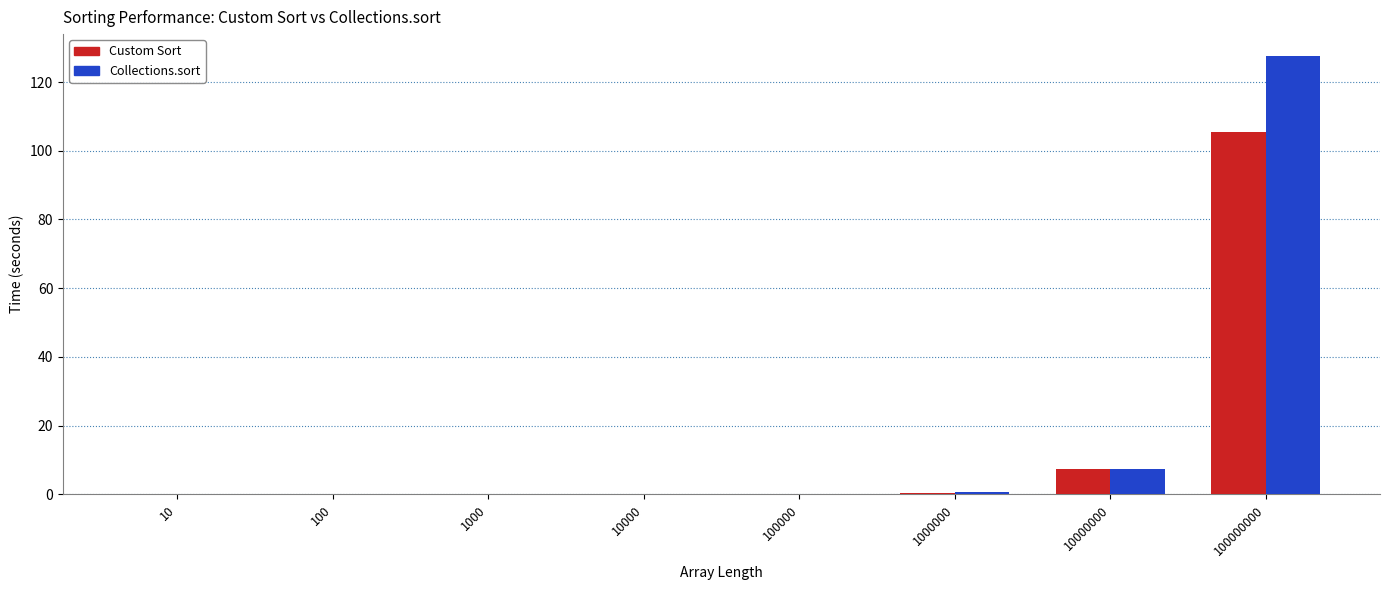

Are the bars horizontal?

No